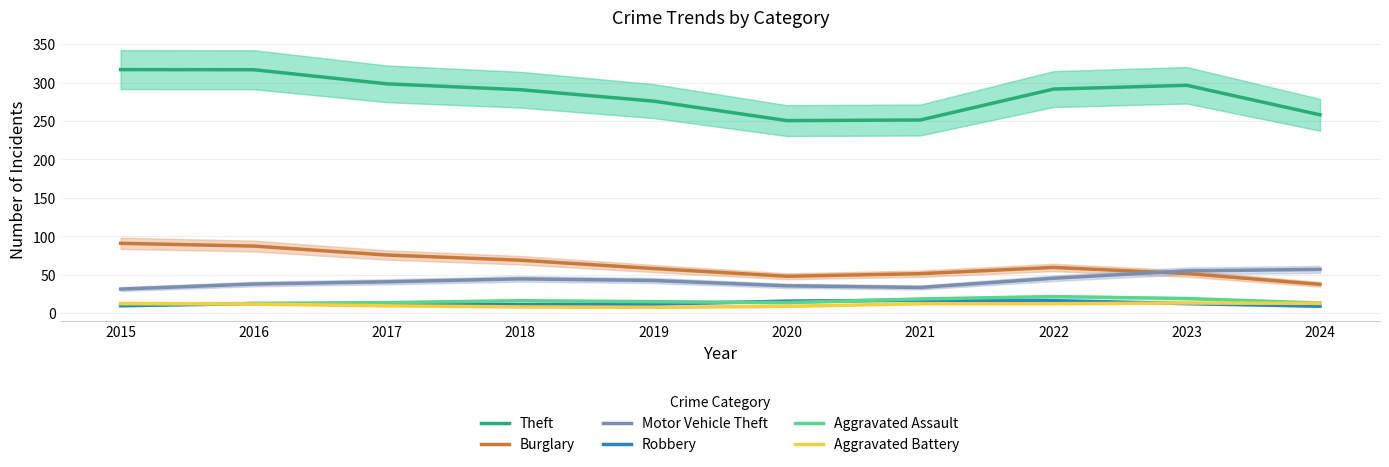

What are all the series names shown in the legend?

Theft, Burglary, Motor Vehicle Theft, Robbery, Aggravated Assault, Aggravated Battery